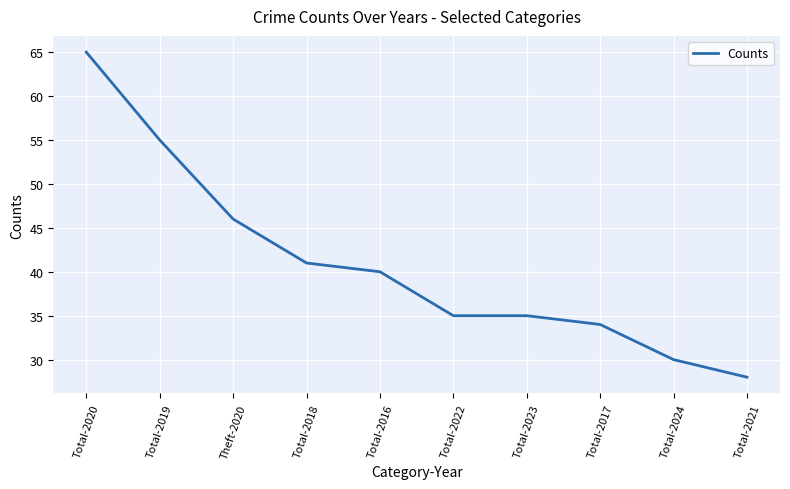

What is the difference between the maximum and minimum values?

37